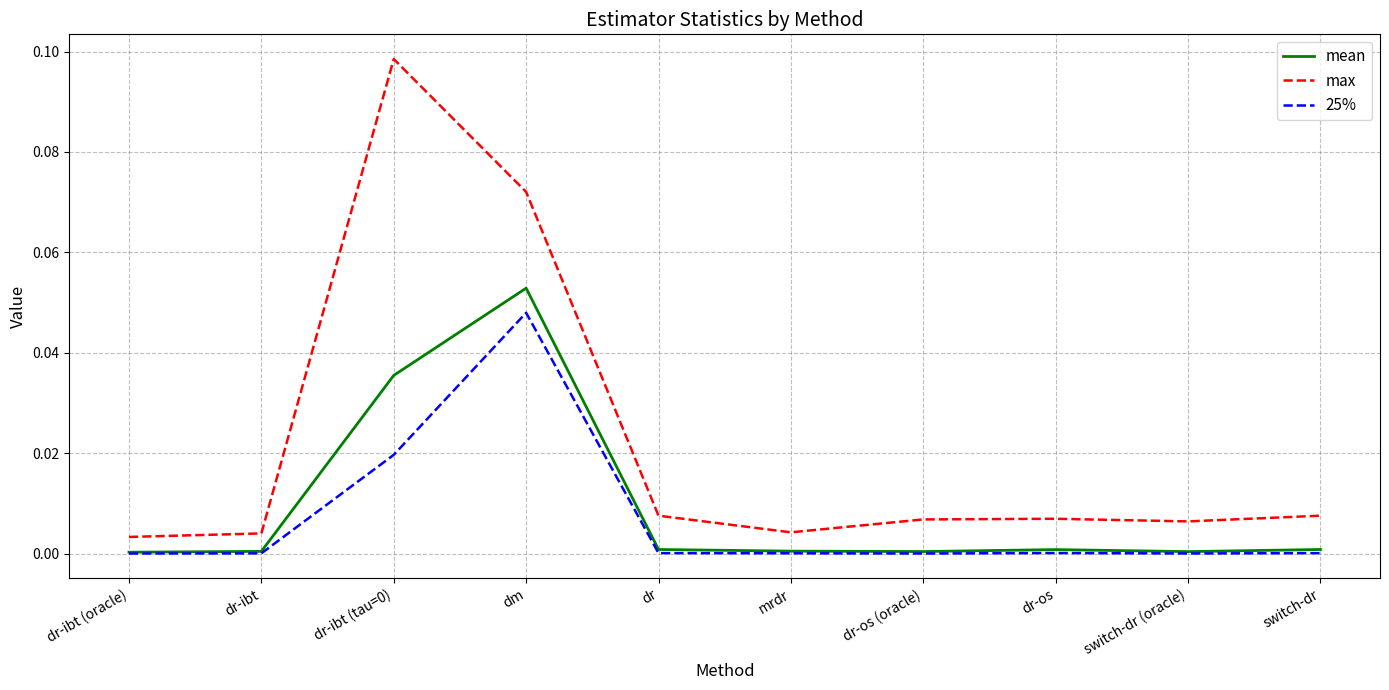

Count the number of data series in this chart.

3